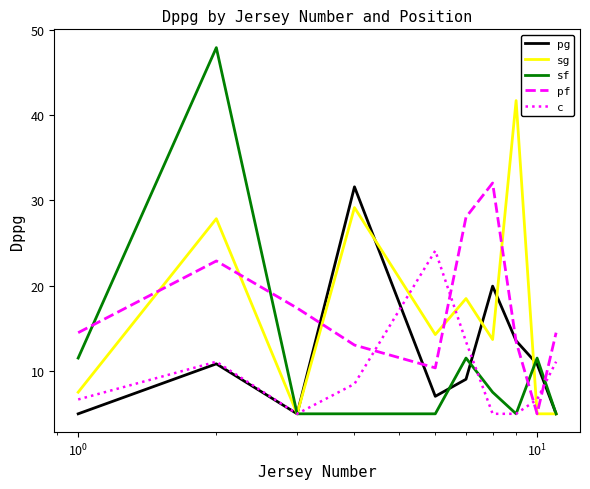

What is the maximum value shown in the chart?

47.9